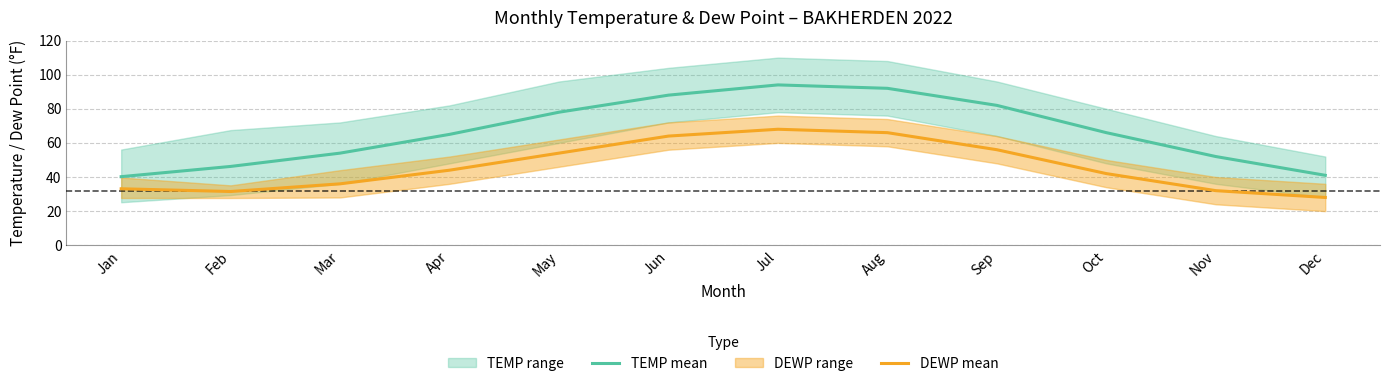

How many data points in DEWP mean are above 44?

5